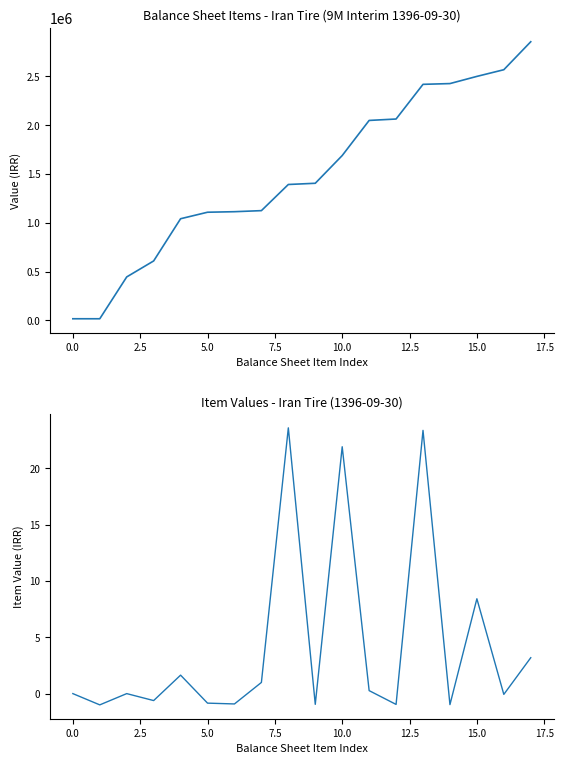

How many lines are shown in the chart?

2